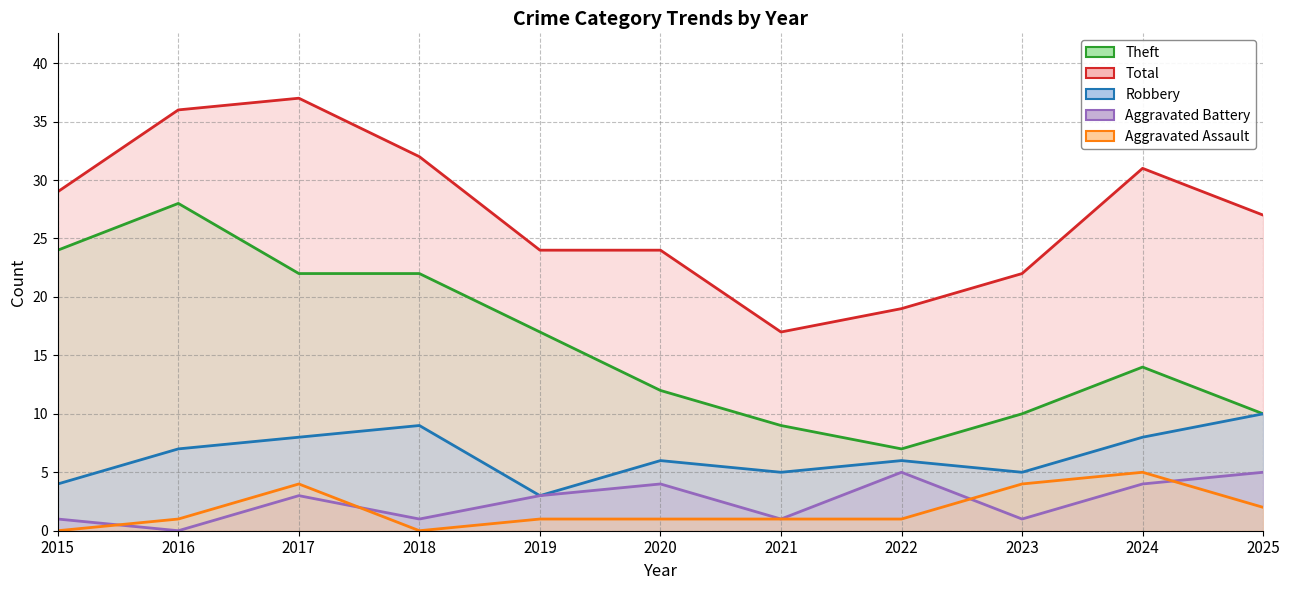

At 2017, list the series in order from largest to smallest.

Total, Theft, Robbery, Aggravated Assault, Aggravated Battery